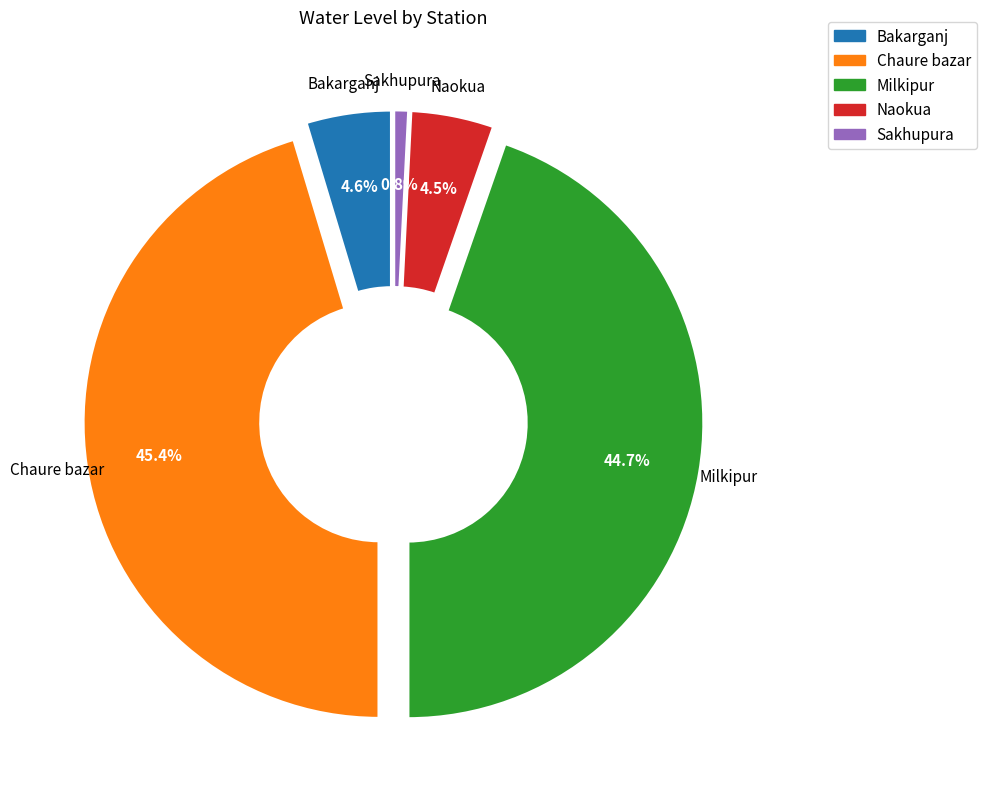

To the nearest percent, what is the difference between the largest and smallest slice percentages?

45%